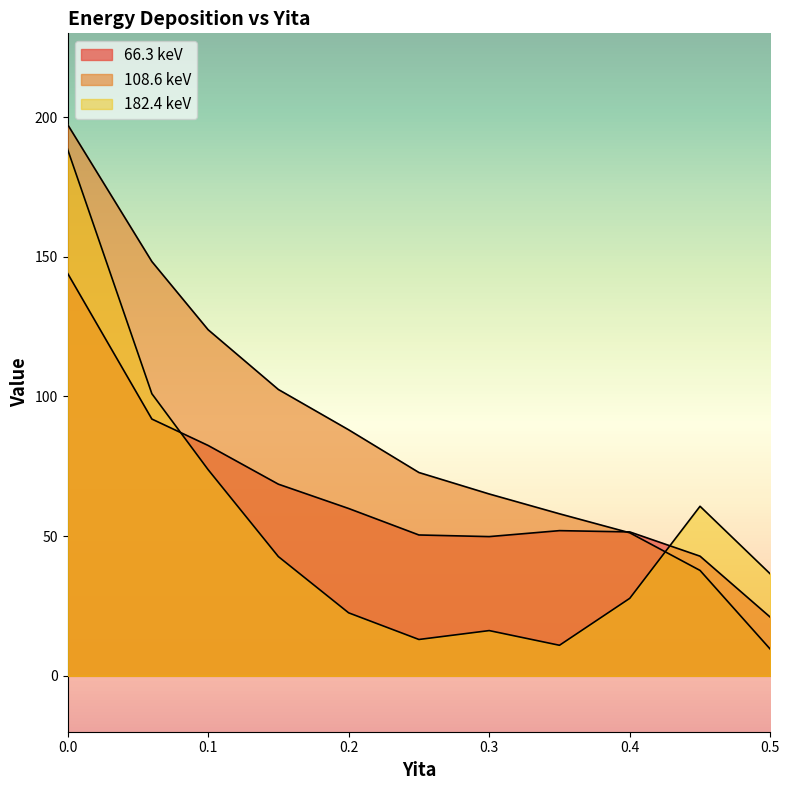

True or false: 108.6 keV and 66.3 keV cross at least once.

True